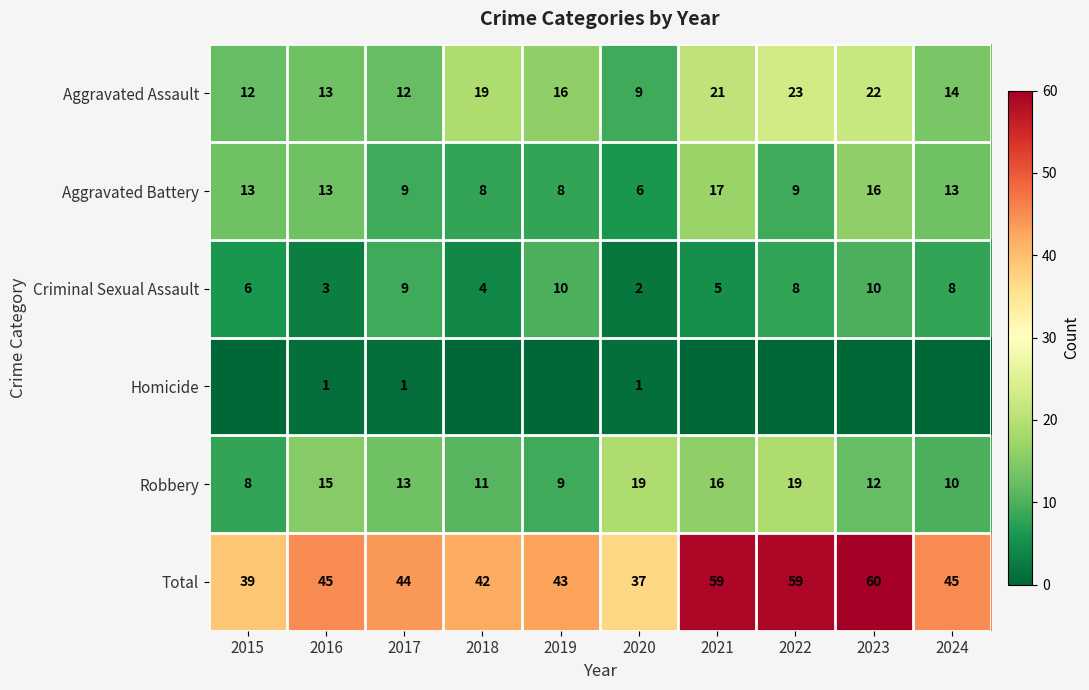

How many values in the Total series are below 45?

5